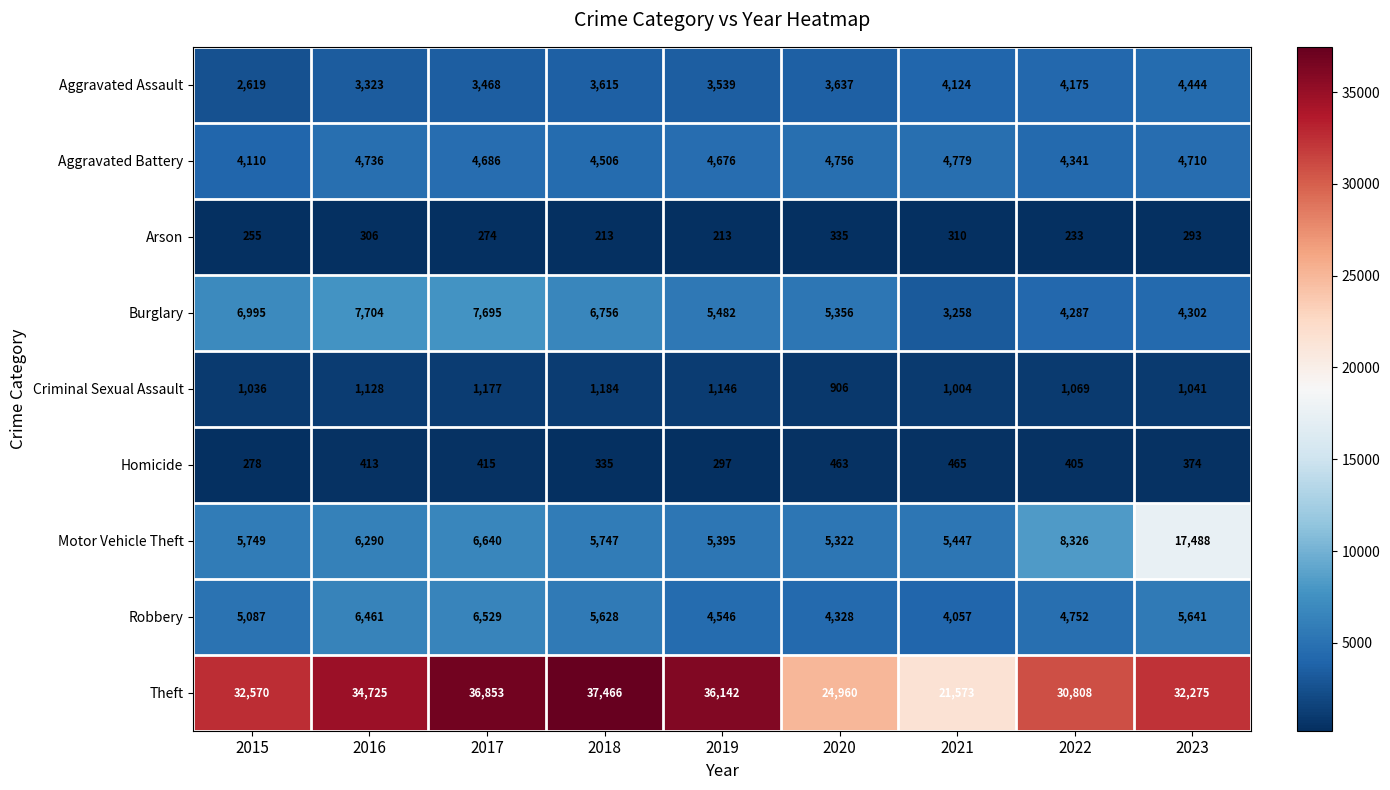

Which series has the largest total across all categories?

Theft